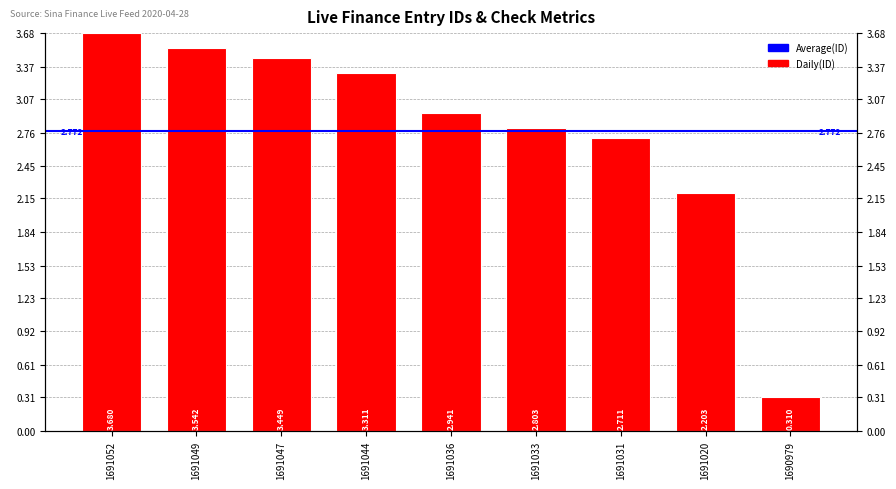

List the labels in order of value, largest first.

1691052, 1691049, 1691047, 1691044, 1691036, 1691033, 1691031, 1691020, 1690979